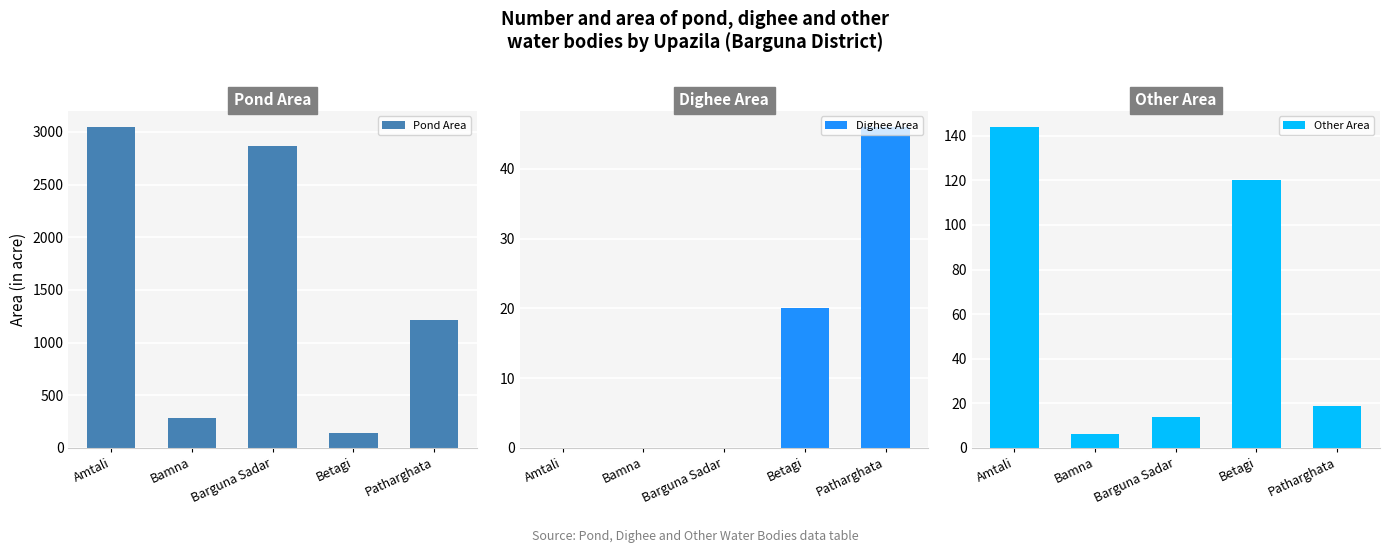

What is the maximum value for Dighee Area?

46